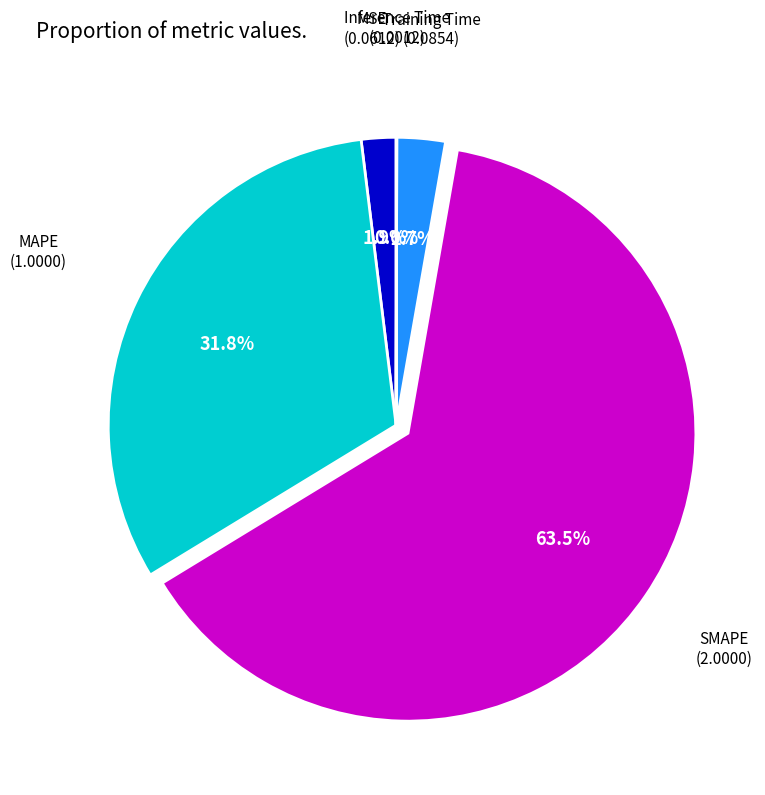

Is there a majority slice in this chart?

Yes